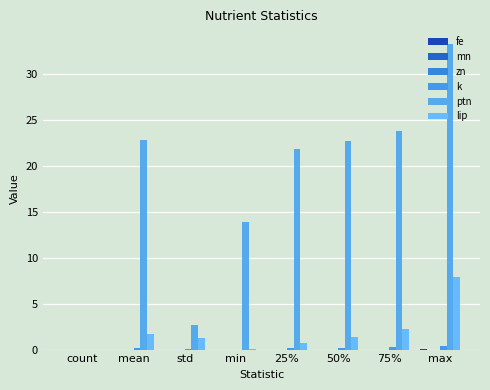

The k series shows 0.0 at std. True or false?

False